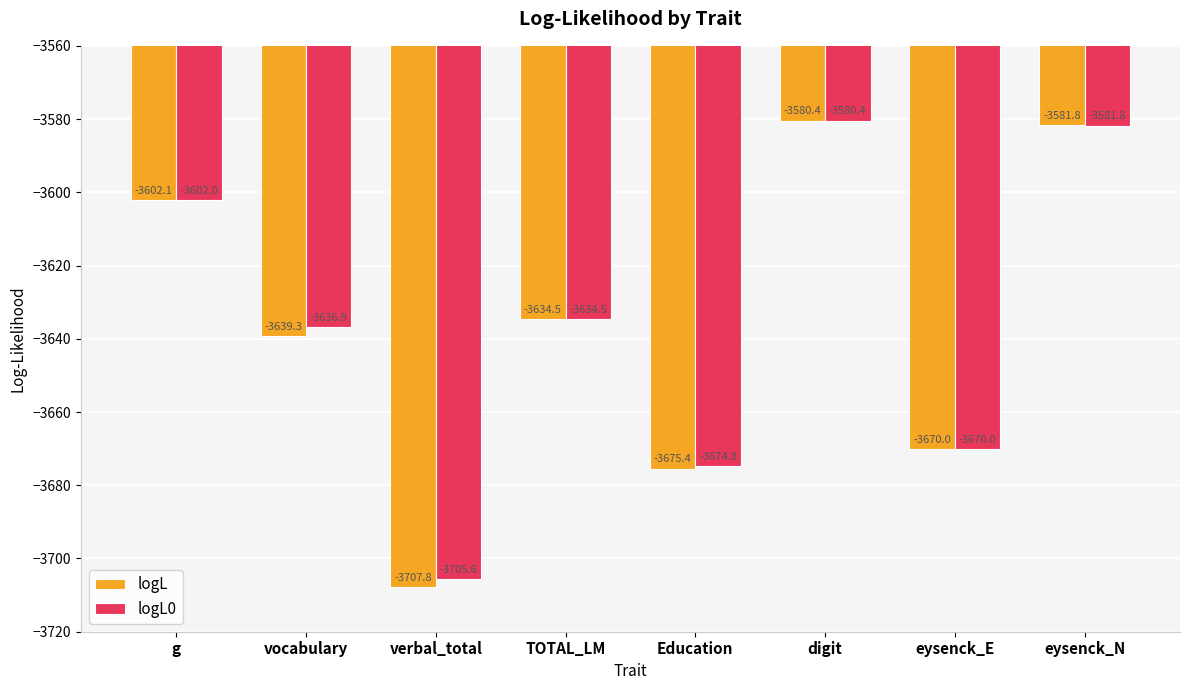

Are the bars horizontal?

No